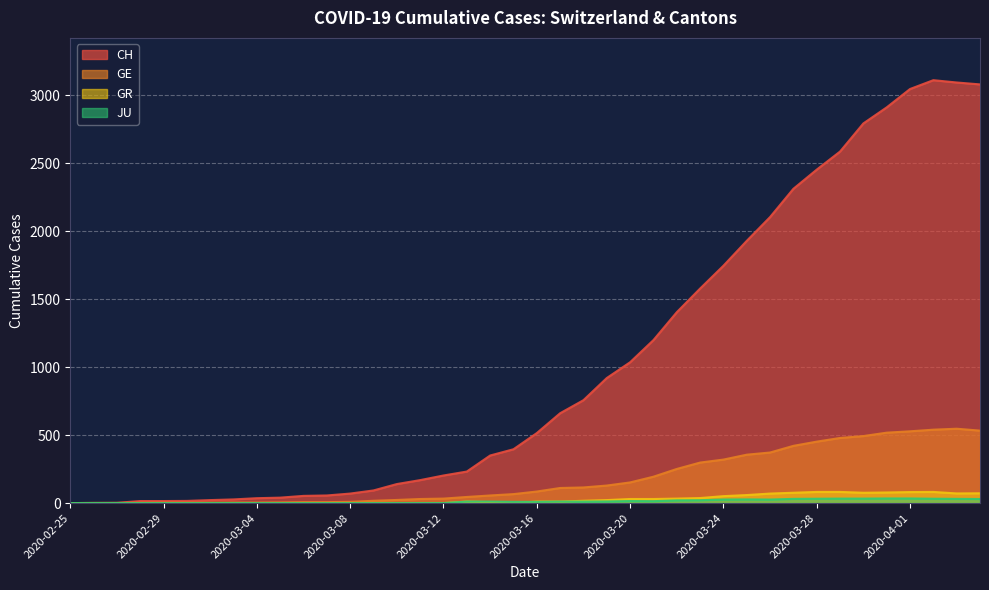

Reading left to right, extract all data points from this chart.

CH: 2020-02-25=0	2020-02-26=1	2020-02-27=2	2020-02-28=15	2020-02-29=15	2020-03-01=16	2020-03-02=22	2020-03-03=27	2020-03-04=36	2020-03-05=40	2020-03-06=53	2020-03-07=56	2020-03-08=70	2020-03-09=93	2020-03-10=140	2020-03-11=169	2020-03-12=203	2020-03-13=232	2020-03-14=350	2020-03-15=396	2020-03-16=515	2020-03-17=661	2020-03-18=757	2020-03-19=920	2020-03-20=1036	2020-03-21=1199	2020-03-22=1404	2020-03-23=1578	2020-03-24=1746	2020-03-25=1929	2020-03-26=2104	2020-03-27=2312	2020-03-28=2453	2020-03-29=2586	2020-03-30=2793	2020-03-31=2911	2020-04-01=3046	2020-04-02=3111	2020-04-03=3094	2020-04-04=3080
GE: 2020-02-25=0	2020-02-26=1	2020-02-27=1	2020-02-28=2	2020-02-29=3	2020-03-01=3	2020-03-02=3	2020-03-03=4	2020-03-04=4	2020-03-05=5	2020-03-06=7	2020-03-07=7	2020-03-08=9	2020-03-09=17	2020-03-10=23	2020-03-11=30	2020-03-12=33	2020-03-13=45	2020-03-14=56	2020-03-15=66	2020-03-16=85	2020-03-17=111	2020-03-18=115	2020-03-19=129	2020-03-20=152	2020-03-21=194	2020-03-22=251	2020-03-23=298	2020-03-24=320	2020-03-25=356	2020-03-26=372	2020-03-27=421	2020-03-28=452	2020-03-29=479	2020-03-30=493	2020-03-31=518	2020-04-01=528	2020-04-02=540	2020-04-03=547	2020-04-04=533
GR: 2020-02-25=0	2020-02-26=0	2020-02-27=0	2020-02-28=0	2020-02-29=0	2020-03-01=0	2020-03-02=0	2020-03-03=0	2020-03-04=0	2020-03-05=0	2020-03-06=0	2020-03-07=0	2020-03-08=0	2020-03-09=0	2020-03-10=0	2020-03-11=0	2020-03-12=0	2020-03-13=11	2020-03-14=7	2020-03-15=0	2020-03-16=11	2020-03-17=11	2020-03-18=17	2020-03-19=22	2020-03-20=30	2020-03-21=30	2020-03-22=33	2020-03-23=37	2020-03-24=51	2020-03-25=59	2020-03-26=70	2020-03-27=76	2020-03-28=82	2020-03-29=82	2020-03-30=76	2020-03-31=78	2020-04-01=81	2020-04-02=82	2020-04-03=71	2020-04-04=72
JU: 2020-02-25=0	2020-02-26=0	2020-02-27=0	2020-02-28=0	2020-02-29=0	2020-03-01=0	2020-03-02=0	2020-03-03=0	2020-03-04=0	2020-03-05=0	2020-03-06=0	2020-03-07=0	2020-03-08=0	2020-03-09=0	2020-03-10=0	2020-03-11=0	2020-03-12=0	2020-03-13=11	2020-03-14=11	2020-03-15=9	2020-03-16=9	2020-03-17=11	2020-03-18=11	2020-03-19=12	2020-03-20=15	2020-03-21=14	2020-03-22=20	2020-03-23=21	2020-03-24=26	2020-03-25=27	2020-03-26=26	2020-03-27=31	2020-03-28=32	2020-03-29=33	2020-03-30=33	2020-03-31=34	2020-04-01=34	2020-04-02=32	2020-04-03=31	2020-04-04=30